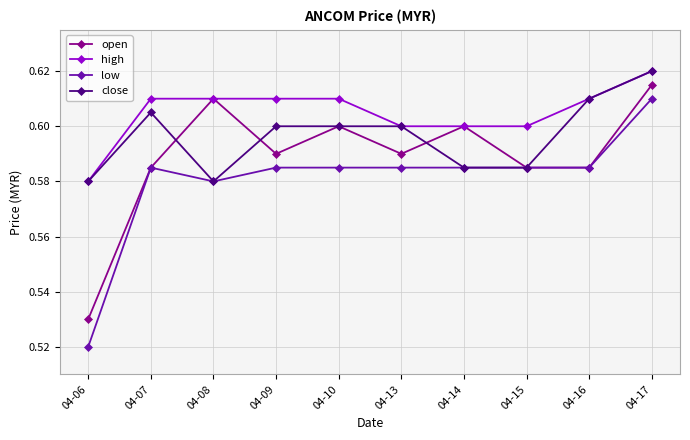

At which label does open reach its peak?

04-17